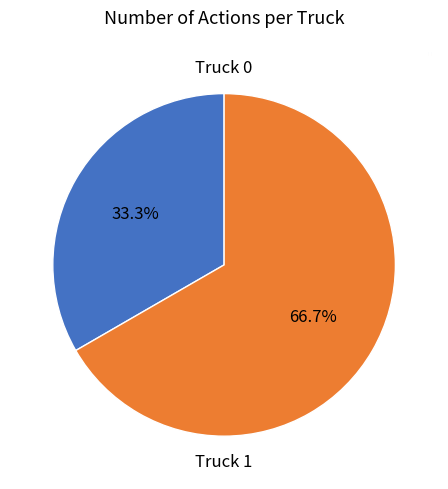

What is the majority slice?

Truck 1